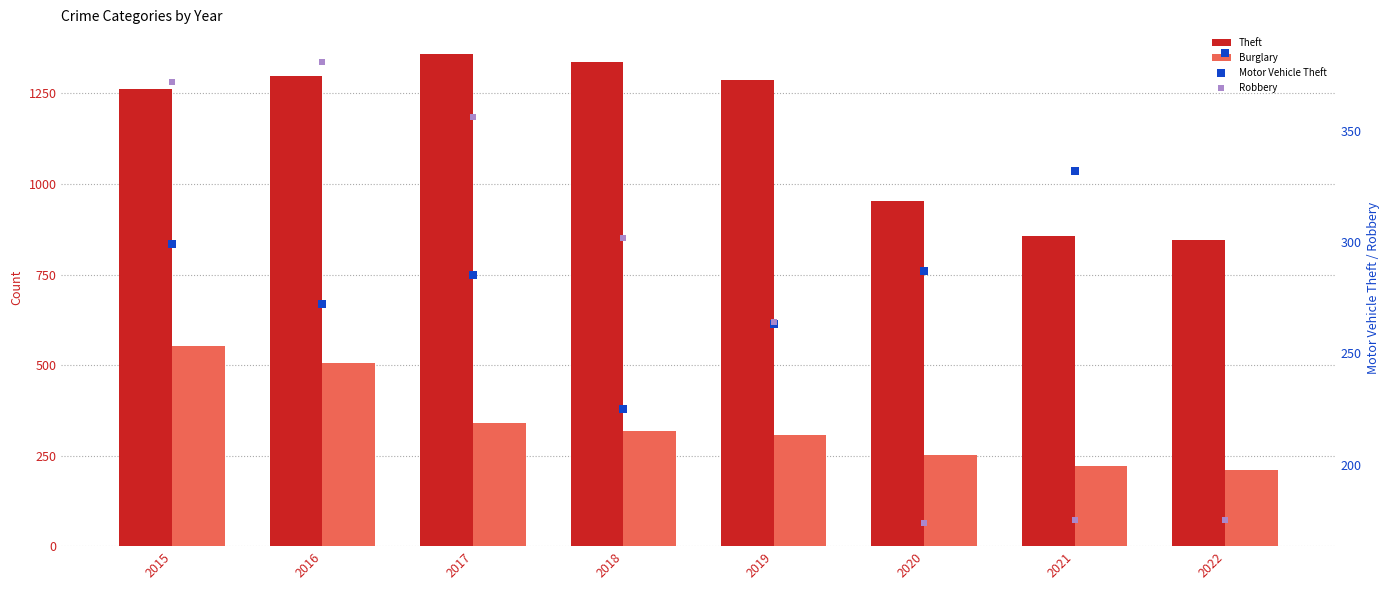

What are all the series names shown in the legend?

Theft, Burglary, Motor Vehicle Theft, Robbery